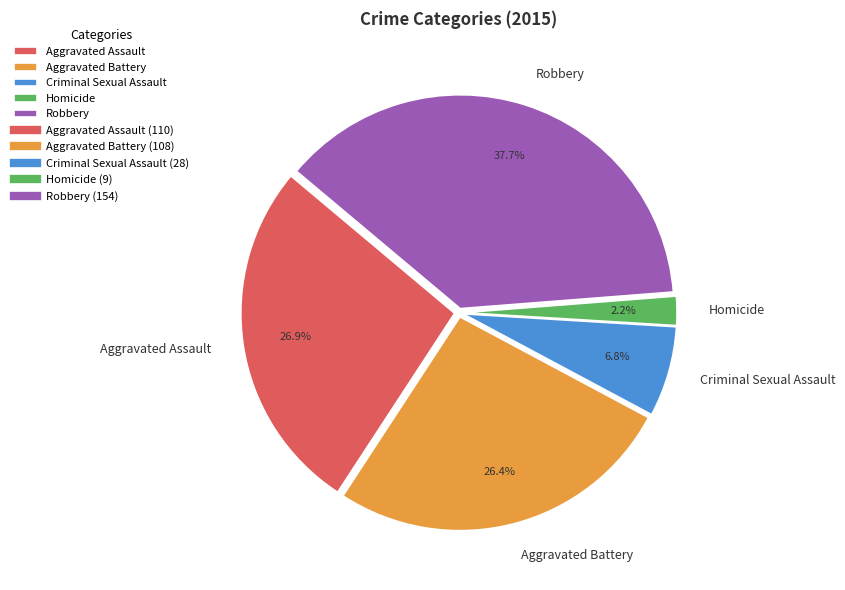

Is there any slice that represents more than half of the pie?

No